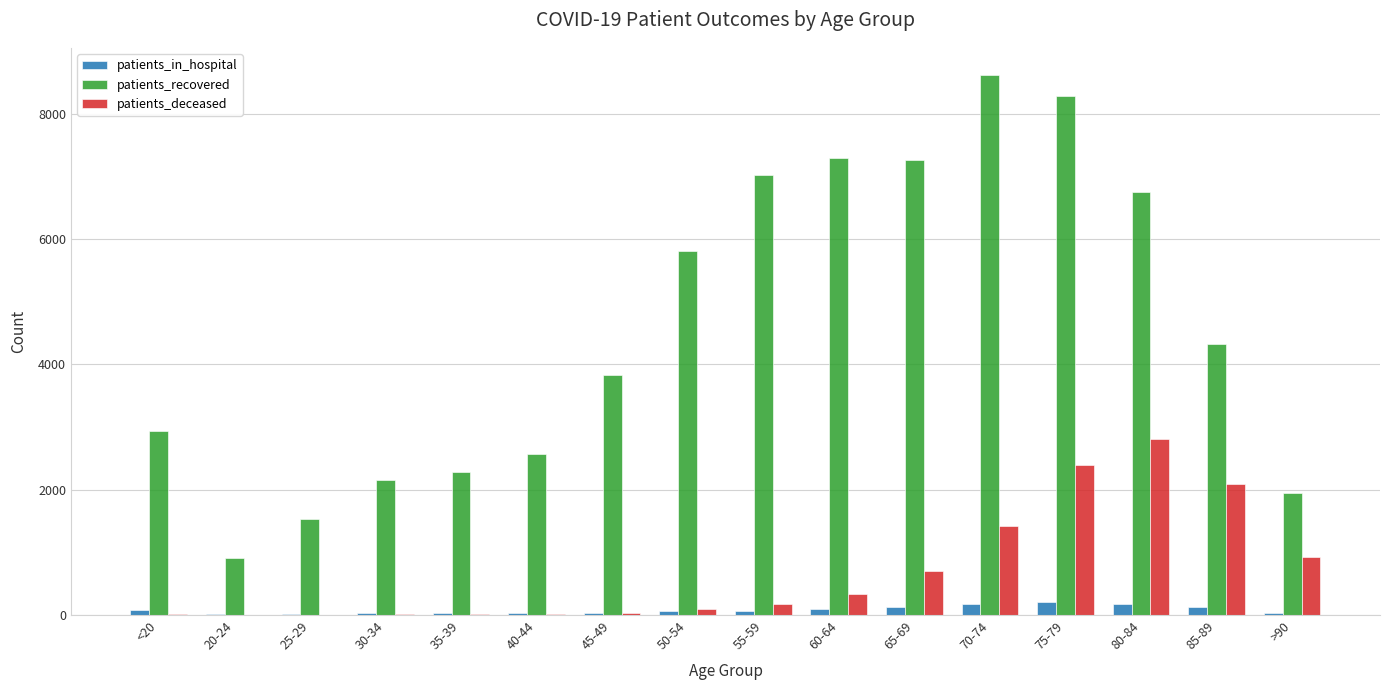

How many groups of bars are there?

16